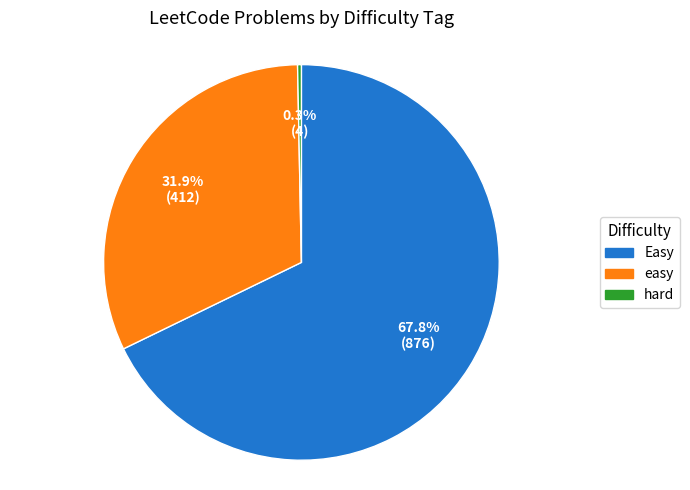

True or false: Easy accounts for 56% of the total.

False